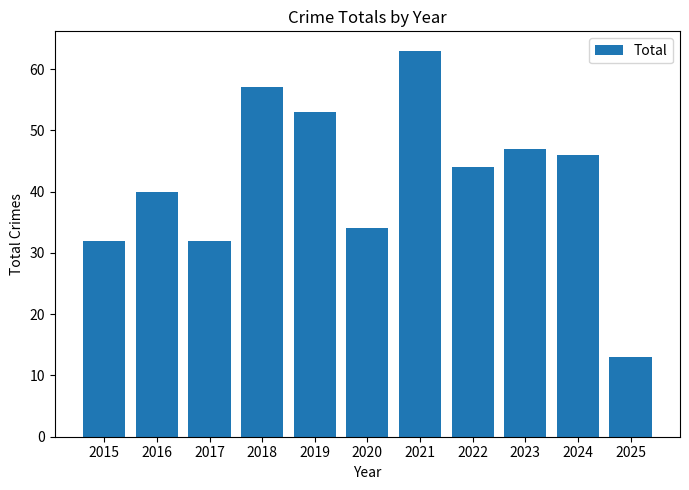

What is the ratio of the value at 2021 to the value at 2023?

1.3